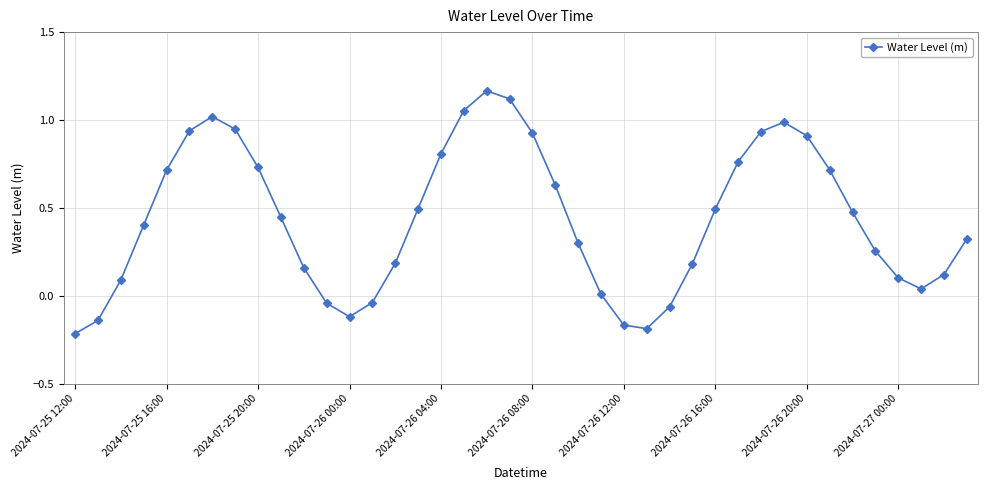

How many lines are shown in the chart?

1